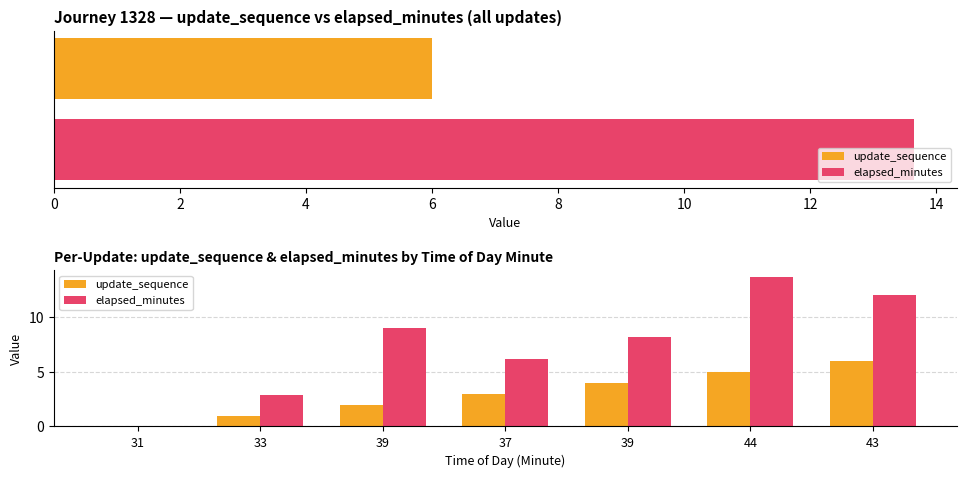

How many values in the update_sequence series are below 3?

3